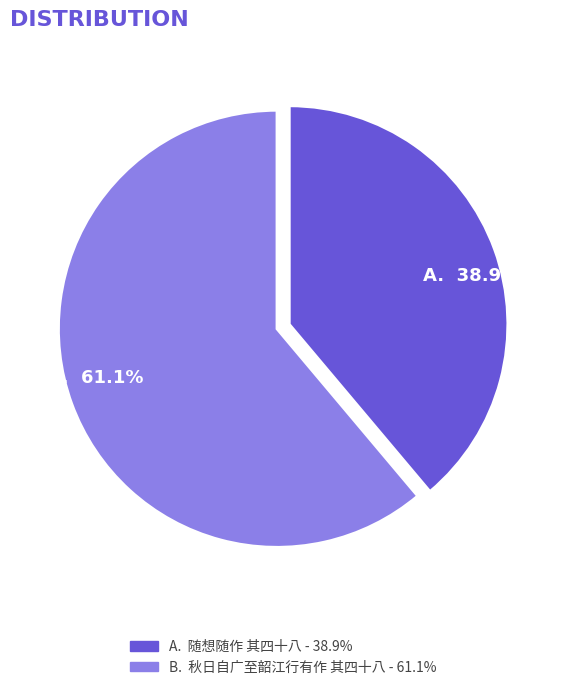

Is there any slice that represents more than half of the pie?

Yes